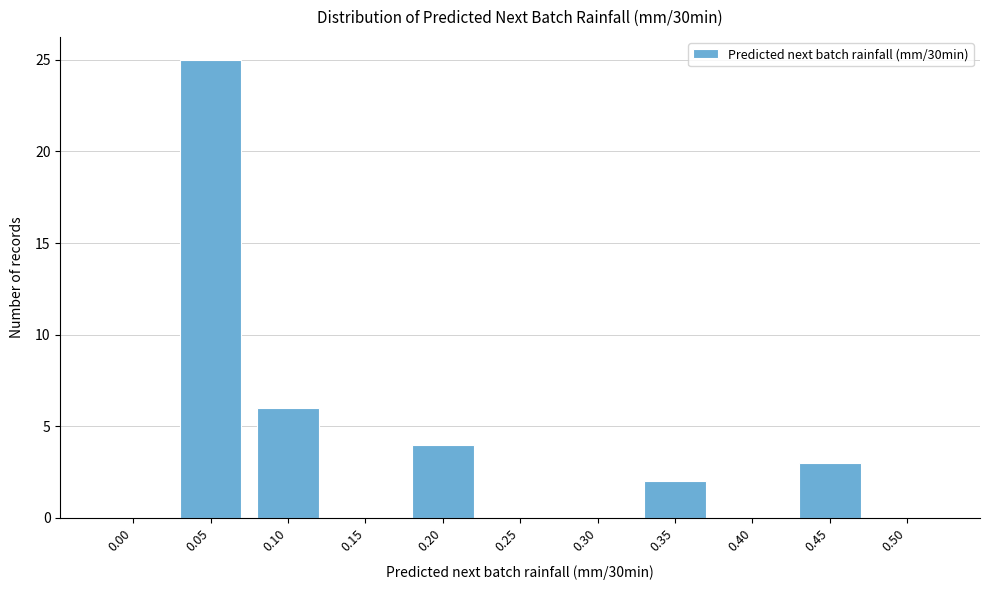

Reading right to left, extract all data points from this chart.

0.50=0	0.45=3	0.40=0	0.35=2	0.30=0	0.25=0	0.20=4	0.15=0	0.10=6	0.05=25	0.00=0